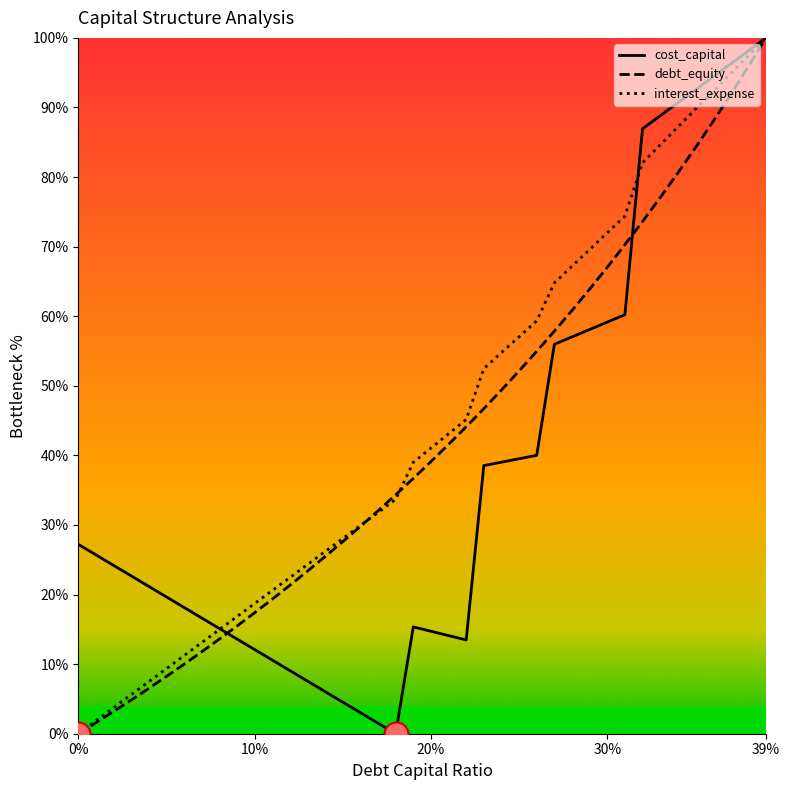

Which series has the widest spread of Y values?

cost_capital